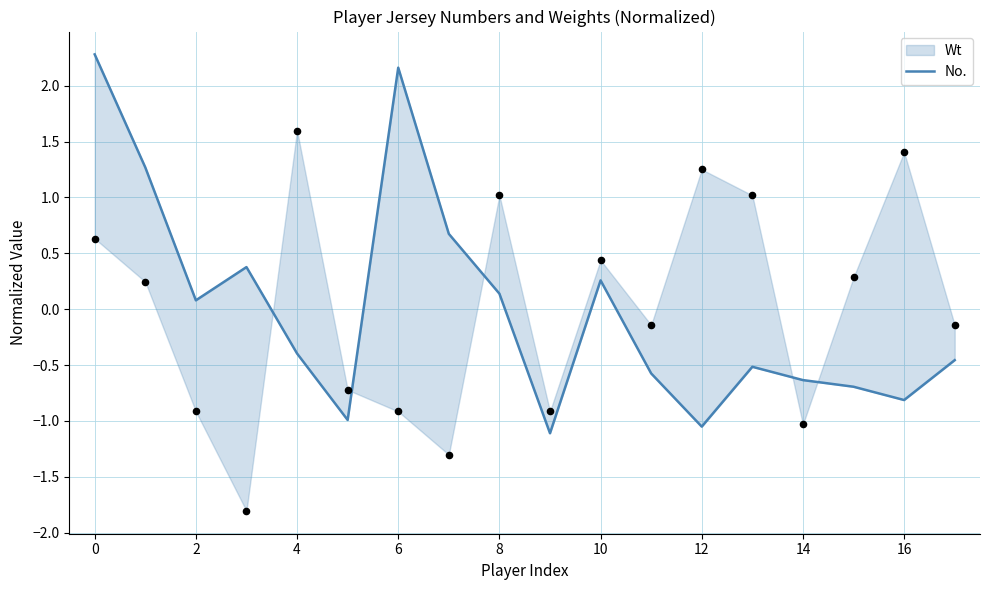

What is the change in value from 15 to 16?

-0.1